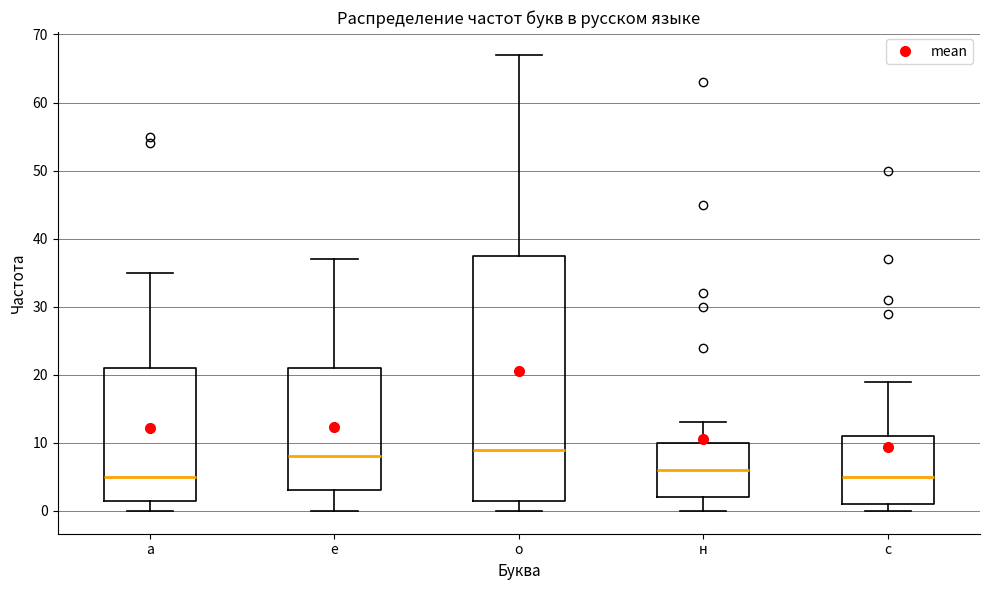

Which box's median line is the highest?

о